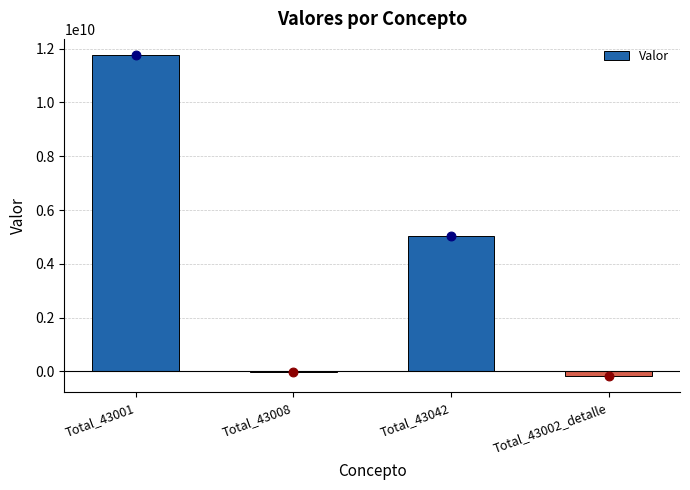

Which has a higher value, Total_43042 or Total_43008?

Total_43042